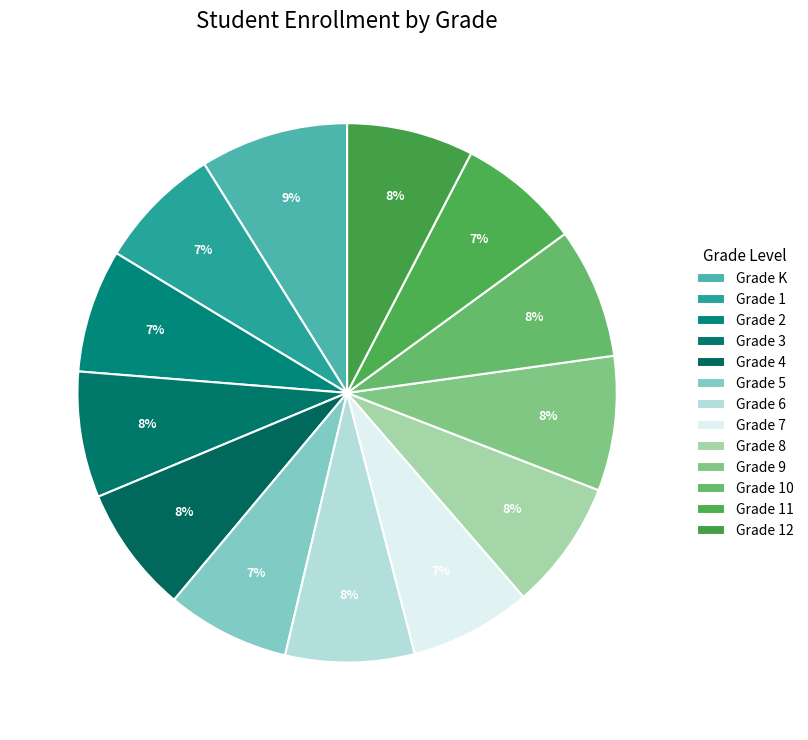

Approximately how many times larger is the value at Grade 12 compared to Grade 11?

1.0